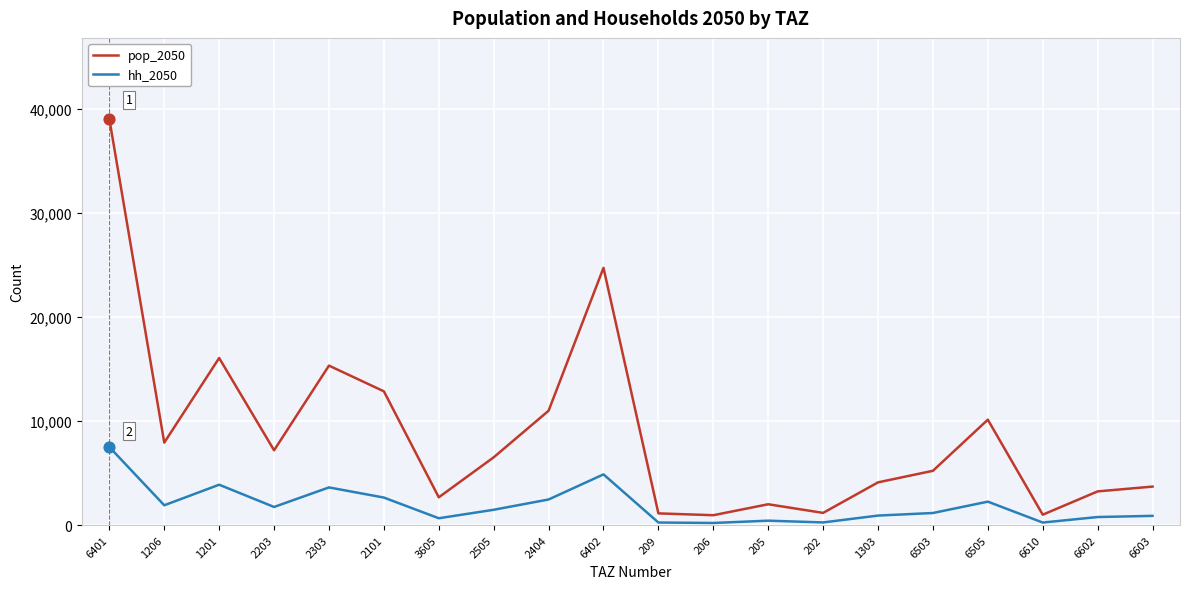

At how many categories does at least one series exceed 35544?

1